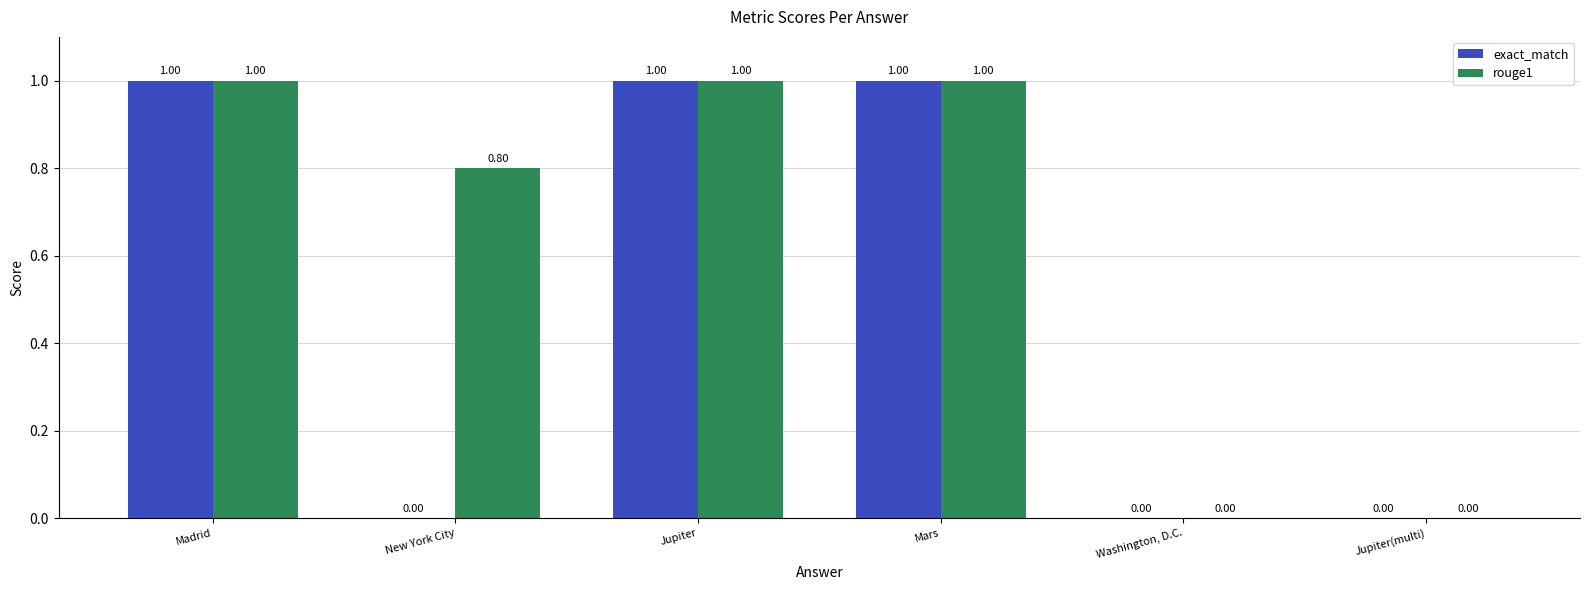

How many groups of bars are there?

6